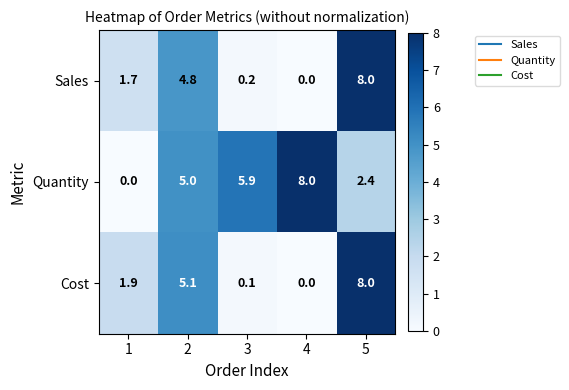

The value of Quantity at 4 is 8.0. True or false?

True